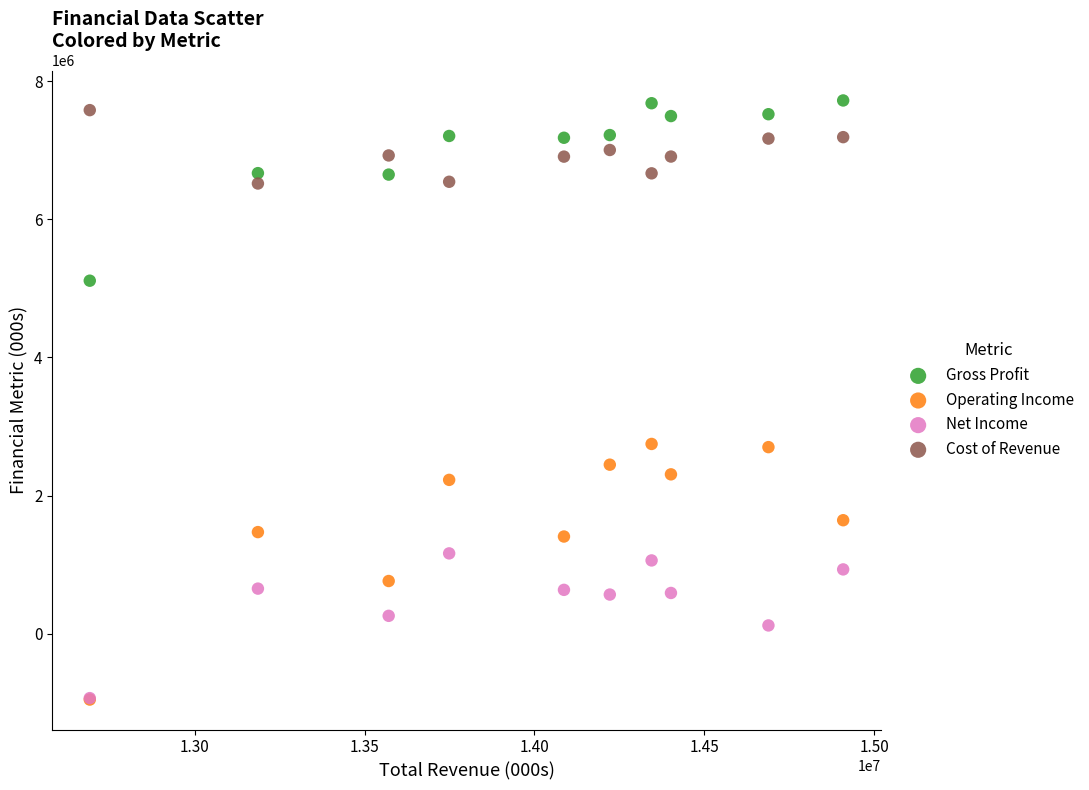

Which series has the largest Y range (max minus min)?

Operating Income